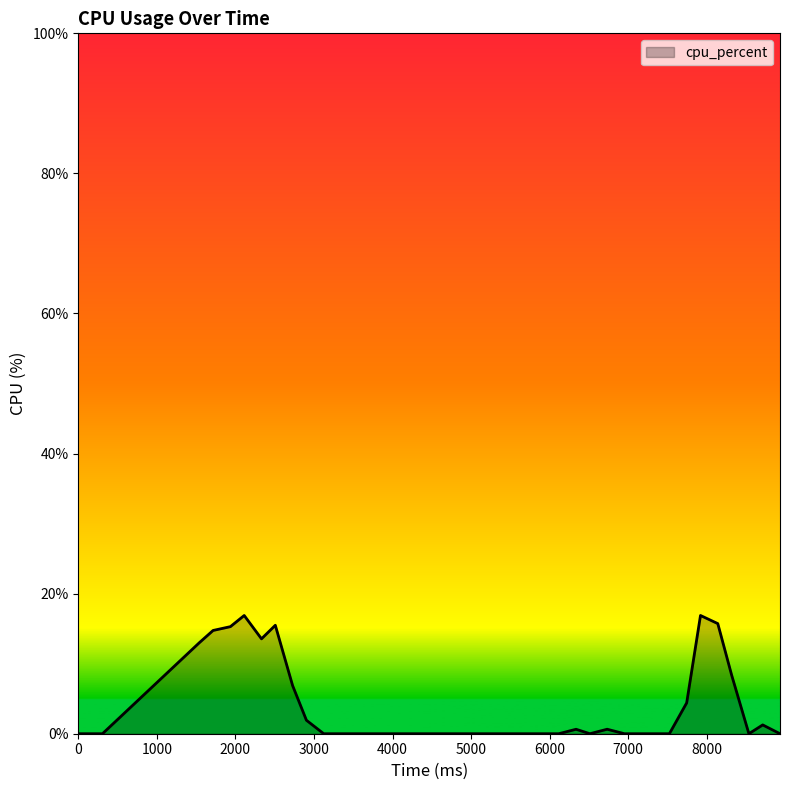

What is the greatest value displayed?

16.9